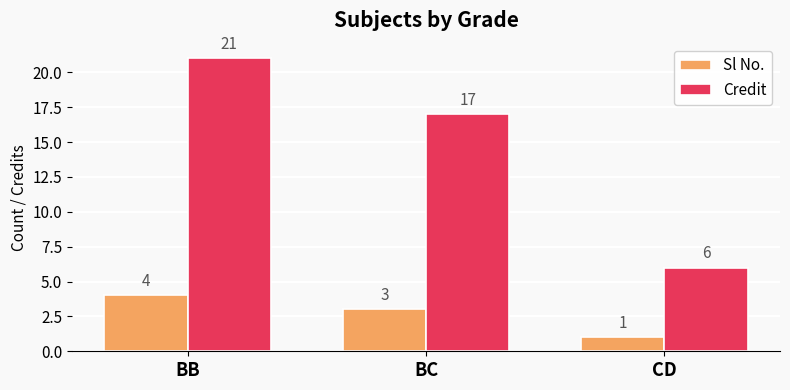

List the labels in order of Sl No. value, smallest first.

CD, BC, BB